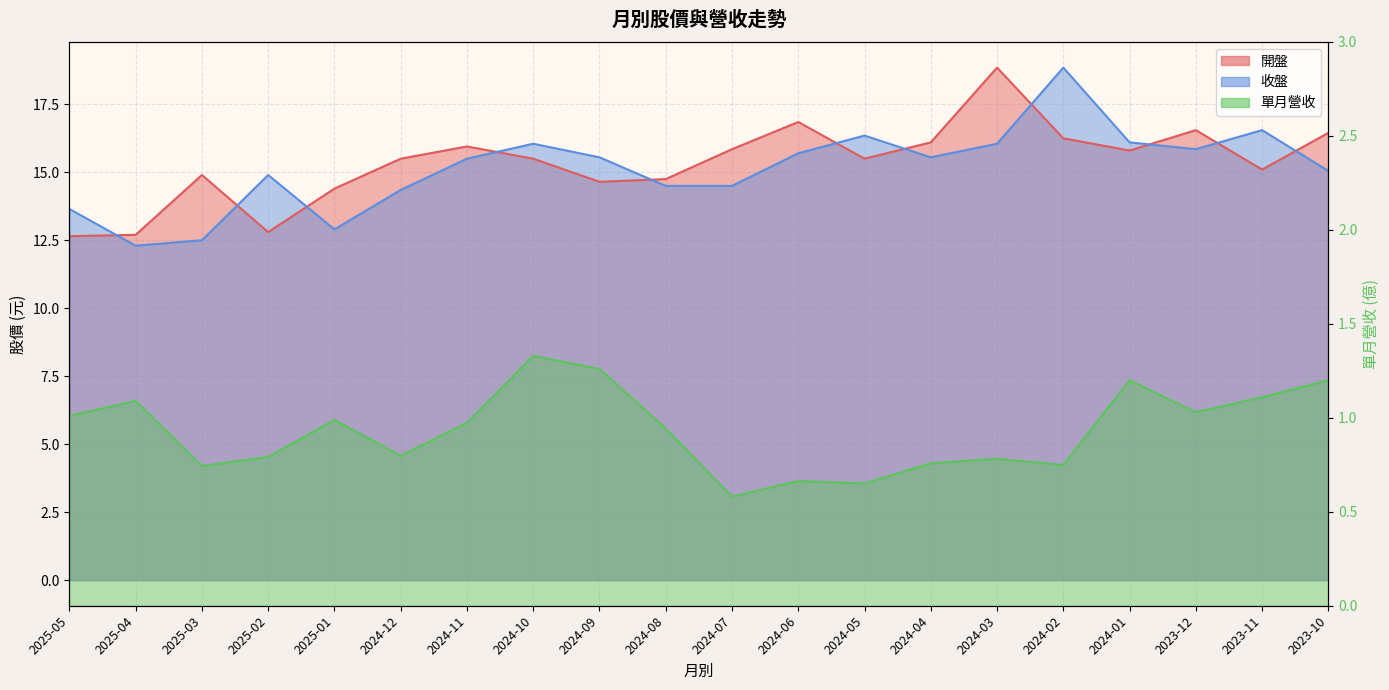

Rank the series at 2023-11 from highest to lowest value.

收盤, 開盤, 單月營收